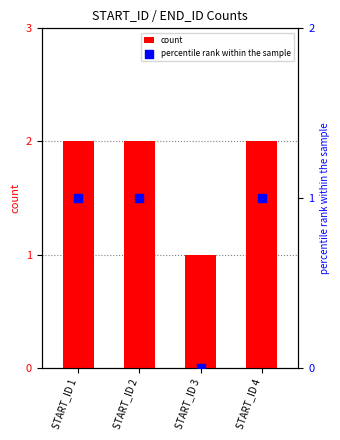

Which series reaches the minimum Y coordinate?

percentile rank within the sample